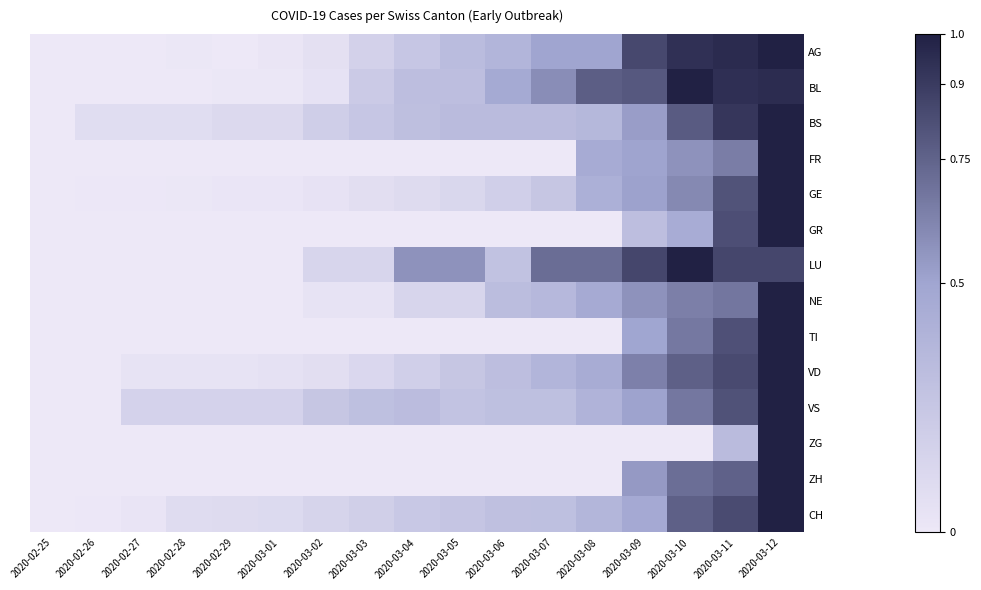

Reading left to right, transcribe all the data shown in this chart.

AG: 2020-02-25=0.0	2020-02-26=0.0	2020-02-27=0.0	2020-02-28=0.0	2020-02-29=0.0	2020-03-01=0.0	2020-03-02=0.1	2020-03-03=0.2	2020-03-04=0.2	2020-03-05=0.3	2020-03-06=0.4	2020-03-07=0.5	2020-03-08=0.5	2020-03-09=0.8	2020-03-10=0.9	2020-03-11=1.0	2020-03-12=1.0
BL: 2020-02-25=0.0	2020-02-26=0.0	2020-02-27=0.0	2020-02-28=0.0	2020-02-29=0.0	2020-03-01=0.0	2020-03-02=0.0	2020-03-03=0.2	2020-03-04=0.3	2020-03-05=0.3	2020-03-06=0.5	2020-03-07=0.6	2020-03-08=0.8	2020-03-09=0.8	2020-03-10=1.0	2020-03-11=0.9	2020-03-12=1.0
BS: 2020-02-25=0.0	2020-02-26=0.1	2020-02-27=0.1	2020-02-28=0.1	2020-02-29=0.1	2020-03-01=0.1	2020-03-02=0.2	2020-03-03=0.2	2020-03-04=0.3	2020-03-05=0.3	2020-03-06=0.3	2020-03-07=0.3	2020-03-08=0.4	2020-03-09=0.5	2020-03-10=0.8	2020-03-11=0.9	2020-03-12=1.0
FR: 2020-02-25=0.0	2020-02-26=0.0	2020-02-27=0.0	2020-02-28=0.0	2020-02-29=0.0	2020-03-01=0.0	2020-03-02=0.0	2020-03-03=0.0	2020-03-04=0.0	2020-03-05=0.0	2020-03-06=0.0	2020-03-07=0.0	2020-03-08=0.5	2020-03-09=0.5	2020-03-10=0.6	2020-03-11=0.6	2020-03-12=1.0
GE: 2020-02-25=0.0	2020-02-26=0.0	2020-02-27=0.0	2020-02-28=0.0	2020-02-29=0.0	2020-03-01=0.0	2020-03-02=0.0	2020-03-03=0.1	2020-03-04=0.1	2020-03-05=0.1	2020-03-06=0.2	2020-03-07=0.3	2020-03-08=0.4	2020-03-09=0.5	2020-03-10=0.6	2020-03-11=0.8	2020-03-12=1.0
GR: 2020-02-25=0.0	2020-02-26=0.0	2020-02-27=0.0	2020-02-28=0.0	2020-02-29=0.0	2020-03-01=0.0	2020-03-02=0.0	2020-03-03=0.0	2020-03-04=0.0	2020-03-05=0.0	2020-03-06=0.0	2020-03-07=0.0	2020-03-08=0.0	2020-03-09=0.3	2020-03-10=0.4	2020-03-11=0.8	2020-03-12=1.0
LU: 2020-02-25=0.0	2020-02-26=0.0	2020-02-27=0.0	2020-02-28=0.0	2020-02-29=0.0	2020-03-01=0.0	2020-03-02=0.1	2020-03-03=0.1	2020-03-04=0.6	2020-03-05=0.6	2020-03-06=0.3	2020-03-07=0.7	2020-03-08=0.7	2020-03-09=0.9	2020-03-10=1.0	2020-03-11=0.9	2020-03-12=0.9
NE: 2020-02-25=0.0	2020-02-26=0.0	2020-02-27=0.0	2020-02-28=0.0	2020-02-29=0.0	2020-03-01=0.0	2020-03-02=0.0	2020-03-03=0.0	2020-03-04=0.1	2020-03-05=0.1	2020-03-06=0.3	2020-03-07=0.4	2020-03-08=0.5	2020-03-09=0.6	2020-03-10=0.6	2020-03-11=0.7	2020-03-12=1.0
TI: 2020-02-25=0.0	2020-02-26=0.0	2020-02-27=0.0	2020-02-28=0.0	2020-02-29=0.0	2020-03-01=0.0	2020-03-02=0.0	2020-03-03=0.0	2020-03-04=0.0	2020-03-05=0.0	2020-03-06=0.0	2020-03-07=0.0	2020-03-08=0.0	2020-03-09=0.5	2020-03-10=0.7	2020-03-11=0.8	2020-03-12=1.0
VD: 2020-02-25=0.0	2020-02-26=0.0	2020-02-27=0.0	2020-02-28=0.0	2020-02-29=0.0	2020-03-01=0.1	2020-03-02=0.1	2020-03-03=0.1	2020-03-04=0.2	2020-03-05=0.3	2020-03-06=0.3	2020-03-07=0.4	2020-03-08=0.5	2020-03-09=0.6	2020-03-10=0.8	2020-03-11=0.8	2020-03-12=1.0
VS: 2020-02-25=0.0	2020-02-26=0.0	2020-02-27=0.2	2020-02-28=0.2	2020-02-29=0.2	2020-03-01=0.2	2020-03-02=0.3	2020-03-03=0.3	2020-03-04=0.3	2020-03-05=0.3	2020-03-06=0.3	2020-03-07=0.3	2020-03-08=0.4	2020-03-09=0.5	2020-03-10=0.7	2020-03-11=0.8	2020-03-12=1.0
ZG: 2020-02-25=0.0	2020-02-26=0.0	2020-02-27=0.0	2020-02-28=0.0	2020-02-29=0.0	2020-03-01=0.0	2020-03-02=0.0	2020-03-03=0.0	2020-03-04=0.0	2020-03-05=0.0	2020-03-06=0.0	2020-03-07=0.0	2020-03-08=0.0	2020-03-09=0.0	2020-03-10=0.0	2020-03-11=0.3	2020-03-12=1.0
ZH: 2020-02-25=0.0	2020-02-26=0.0	2020-02-27=0.0	2020-02-28=0.0	2020-02-29=0.0	2020-03-01=0.0	2020-03-02=0.0	2020-03-03=0.0	2020-03-04=0.0	2020-03-05=0.0	2020-03-06=0.0	2020-03-07=0.0	2020-03-08=0.0	2020-03-09=0.5	2020-03-10=0.7	2020-03-11=0.8	2020-03-12=1.0
CH: 2020-02-25=0.0	2020-02-26=0.0	2020-02-27=0.0	2020-02-28=0.1	2020-02-29=0.1	2020-03-01=0.1	2020-03-02=0.2	2020-03-03=0.2	2020-03-04=0.2	2020-03-05=0.3	2020-03-06=0.3	2020-03-07=0.3	2020-03-08=0.4	2020-03-09=0.5	2020-03-10=0.8	2020-03-11=0.8	2020-03-12=1.0